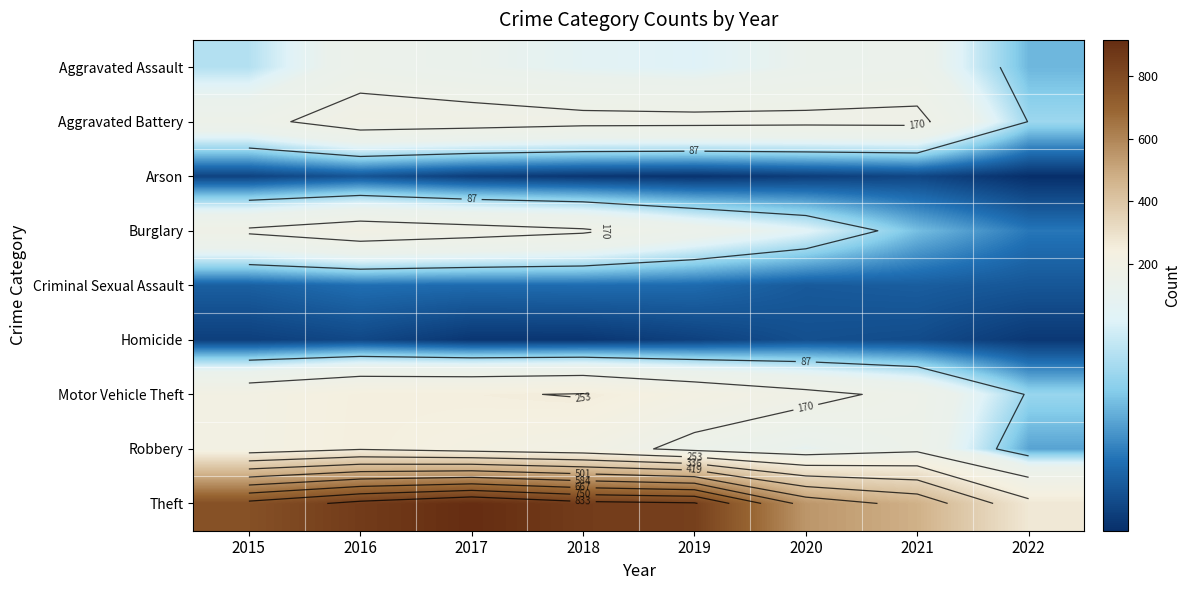

Where is Motor Vehicle Theft nearest to the value 170?

2020